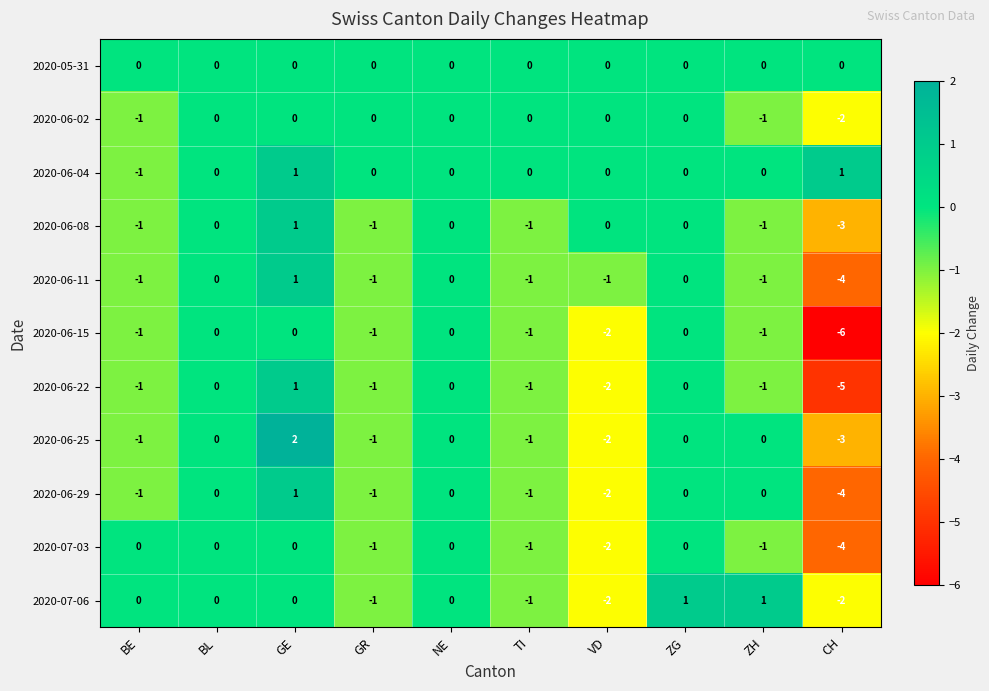

What is the minimum value shown in the chart?

-6